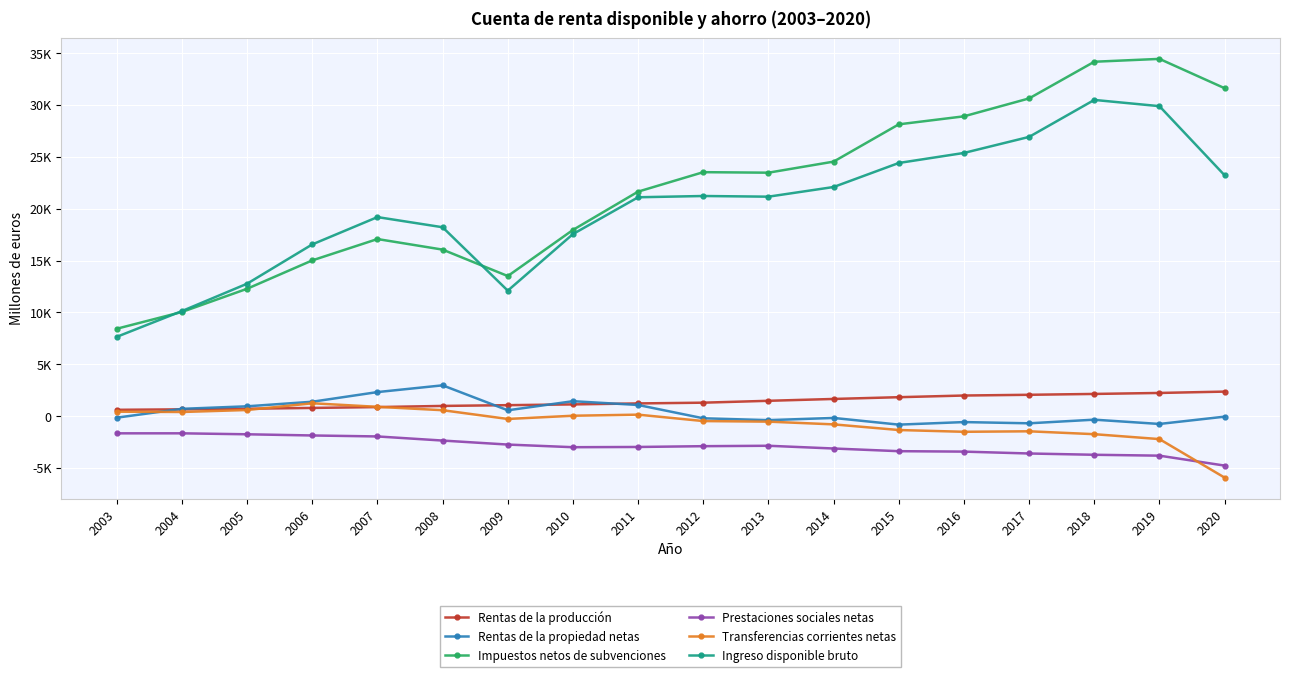

What are all the series names shown in the legend?

Rentas de la producción, Rentas de la propiedad netas, Impuestos netos de subvenciones, Prestaciones sociales netas, Transferencias corrientes netas, Ingreso disponible bruto